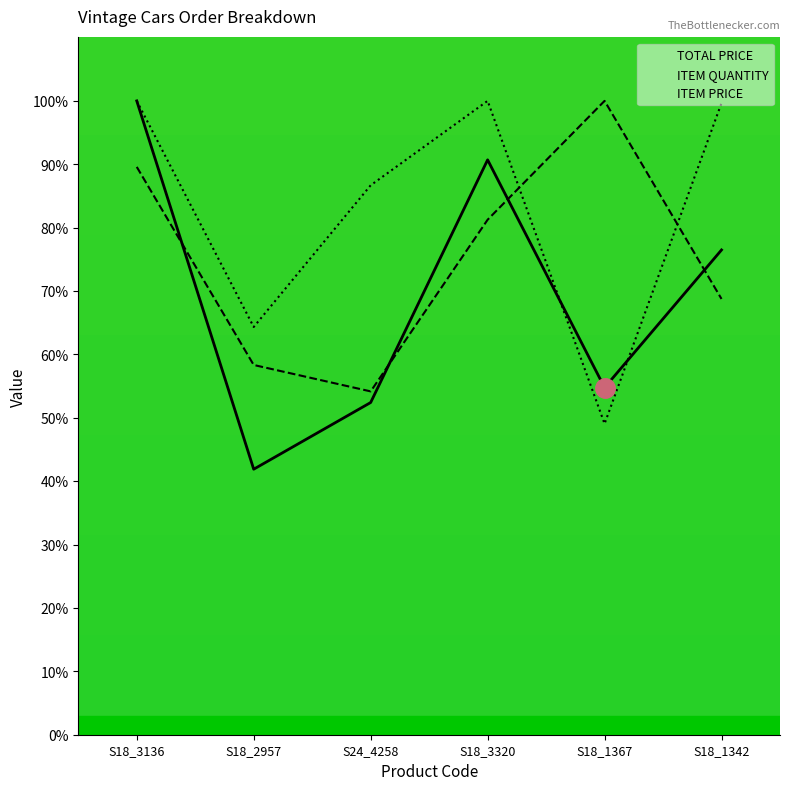

True or false: TOTAL PRICE has a value of 91.5 at S24_4258.

False